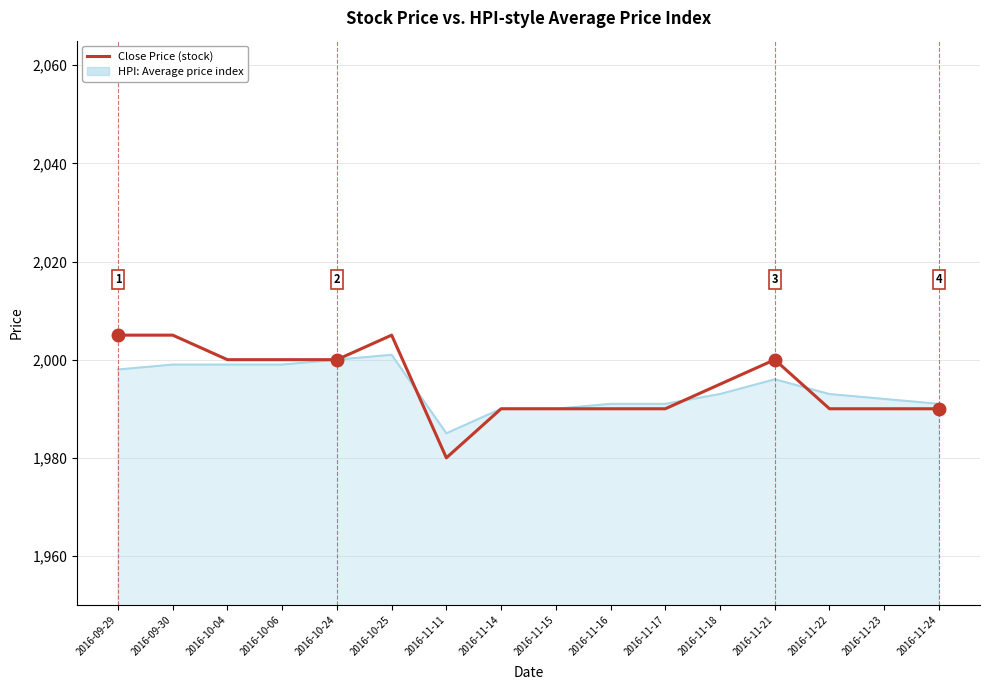

True or false: HPI: Average price index has a value of 941 at 2016-10-06.

False